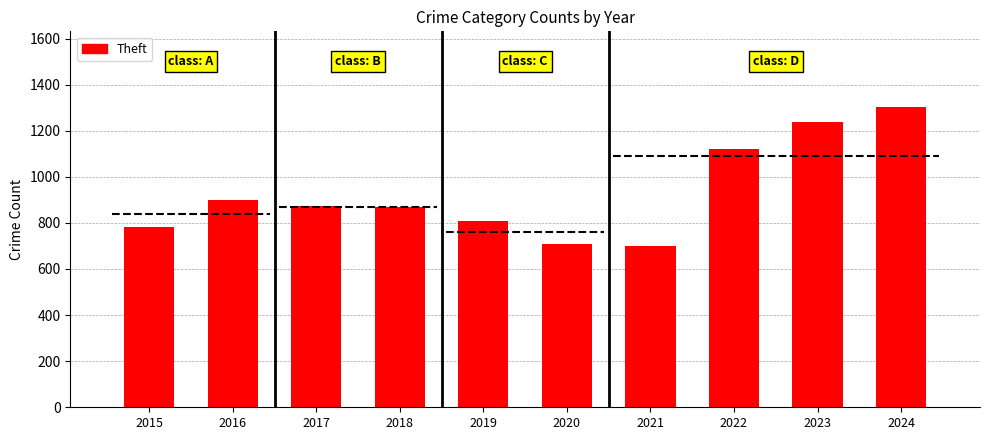

What is the difference between the maximum and minimum values?

605